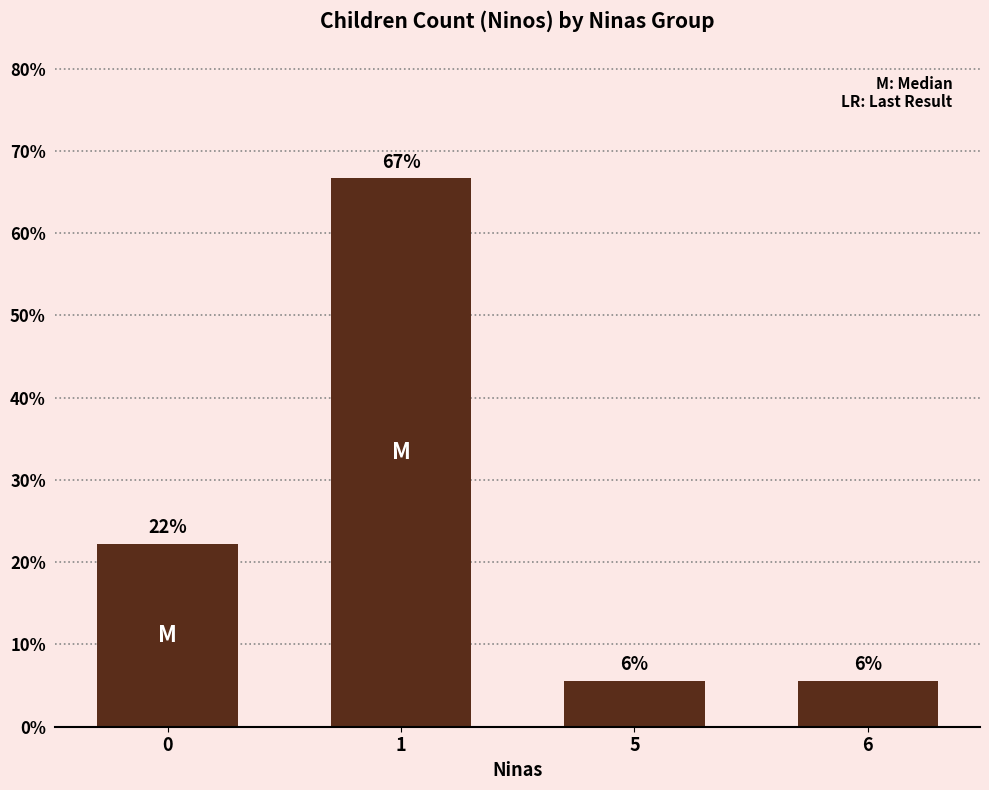

Does the chart contain any negative values?

No